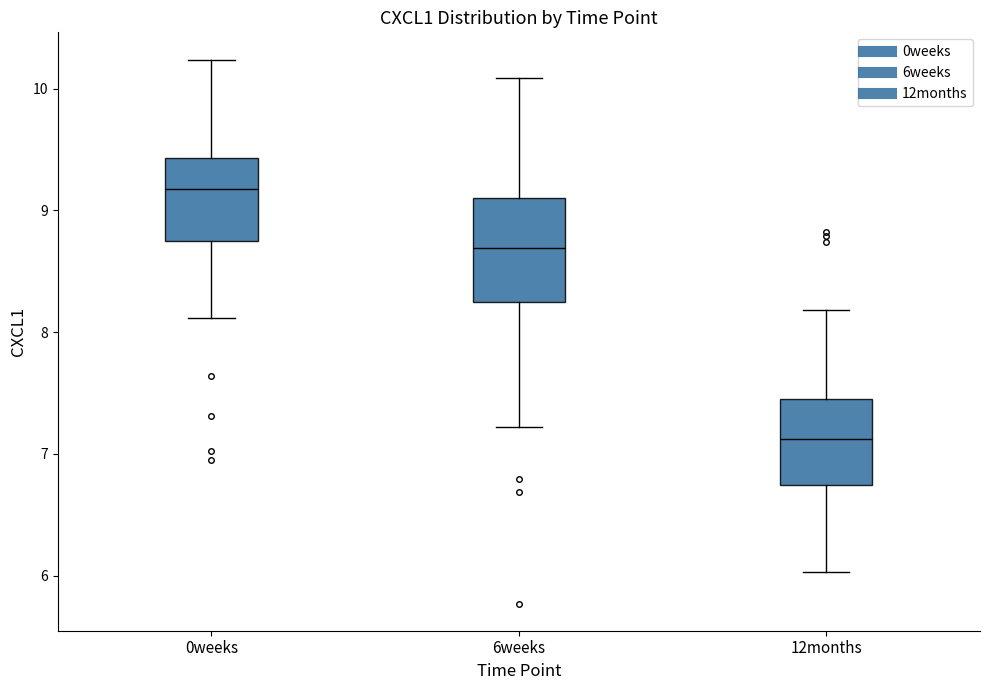

Where does the median line of the box for 0weeks sit on the y-axis? The values are not printed on the chart, so give them approximately, as read against the axis.

9.2